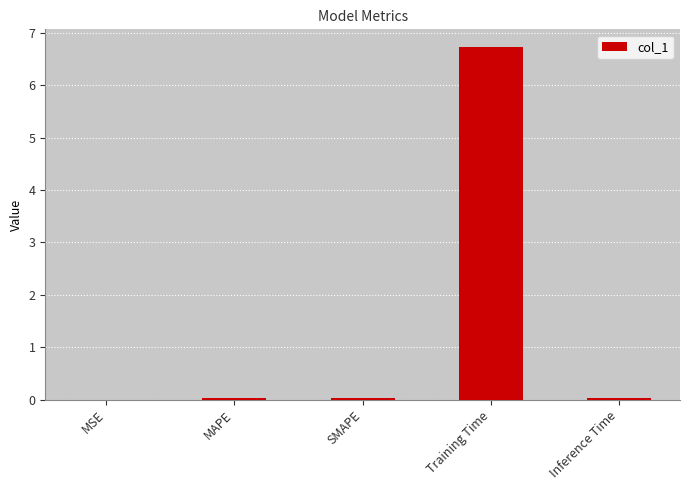

What is the sum of all values?

6.8